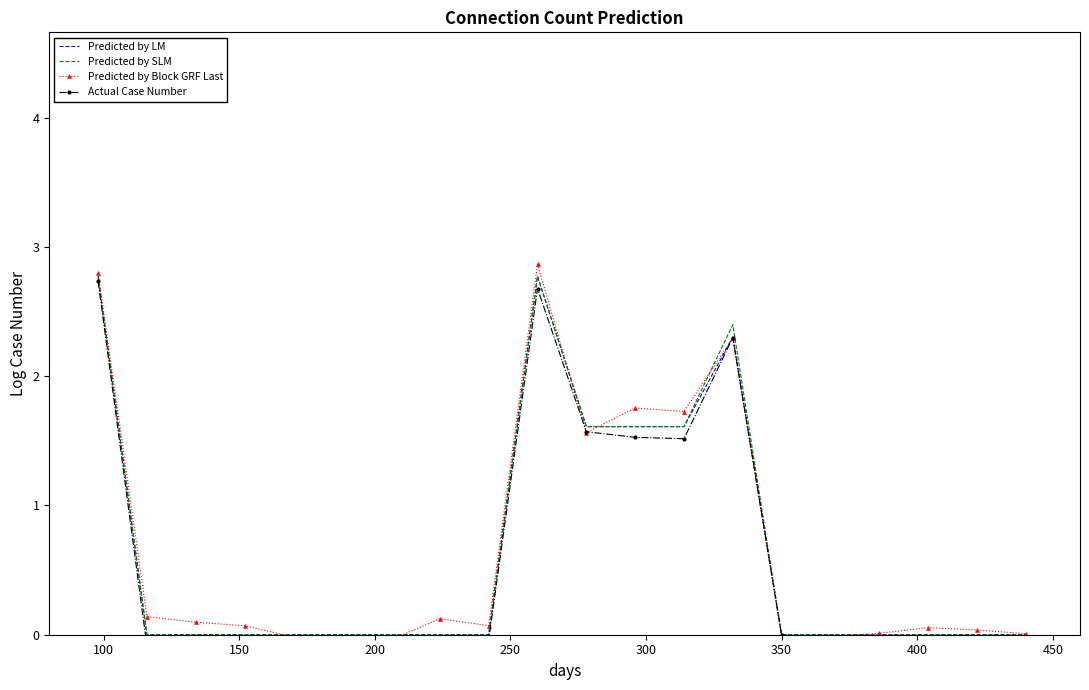

The Predicted by SLM series shows 1.6 at 150. True or false?

False